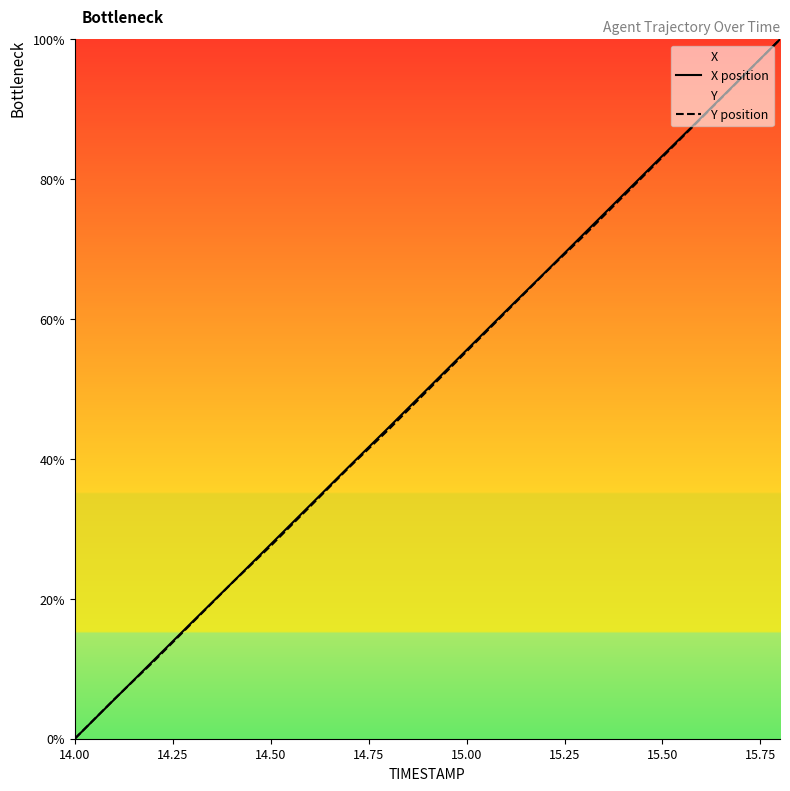

True or false: X position has more than 1 points higher than both neighbors.

False